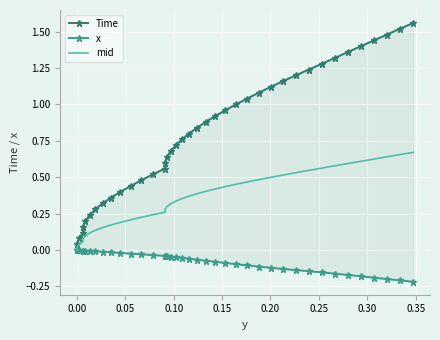

What is the label of the 36th point from the right?

0.15